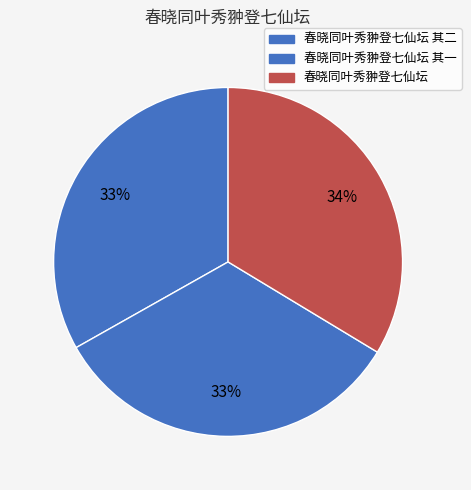

Rank the categories by value from highest to lowest.

春晓同叶秀翀登七仙坛, 春晓同叶秀翀登七仙坛 其二, 春晓同叶秀翀登七仙坛 其一